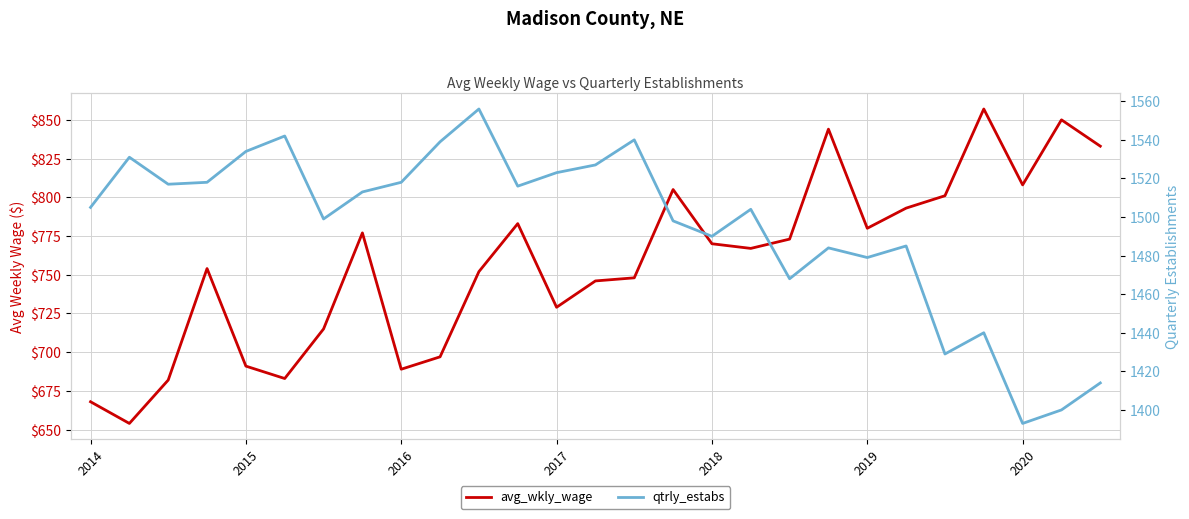

What is the highest value of the qtrly_estabs series?

1556